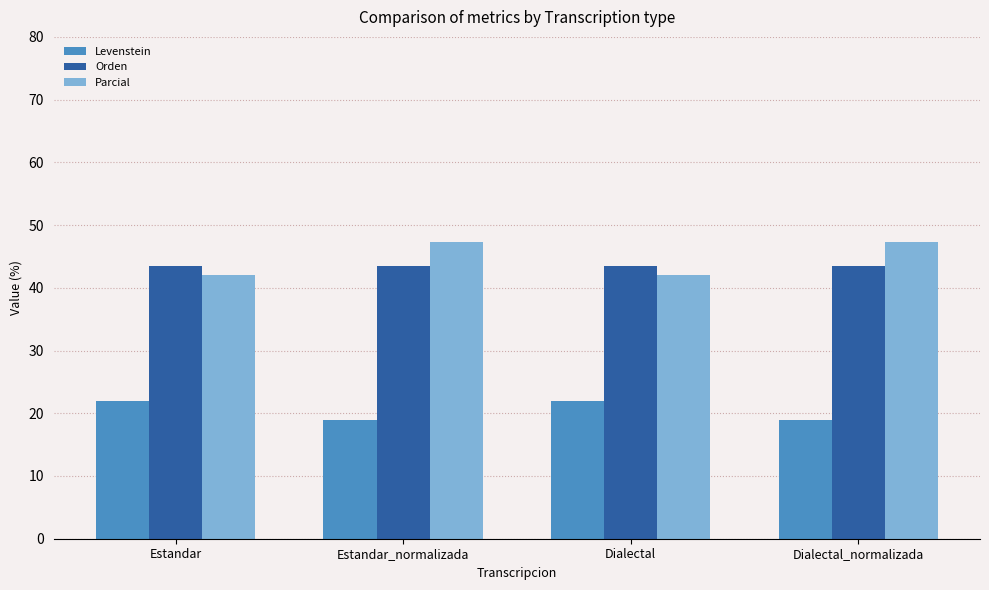

Reading right to left, extract all data points from this chart.

Levenstein: Dialectal_normalizada=18.9	Dialectal=22.0	Estandar_normalizada=18.9	Estandar=22.0
Orden: Dialectal_normalizada=43.5	Dialectal=43.5	Estandar_normalizada=43.5	Estandar=43.5
Parcial: Dialectal_normalizada=47.3	Dialectal=42.1	Estandar_normalizada=47.3	Estandar=42.1